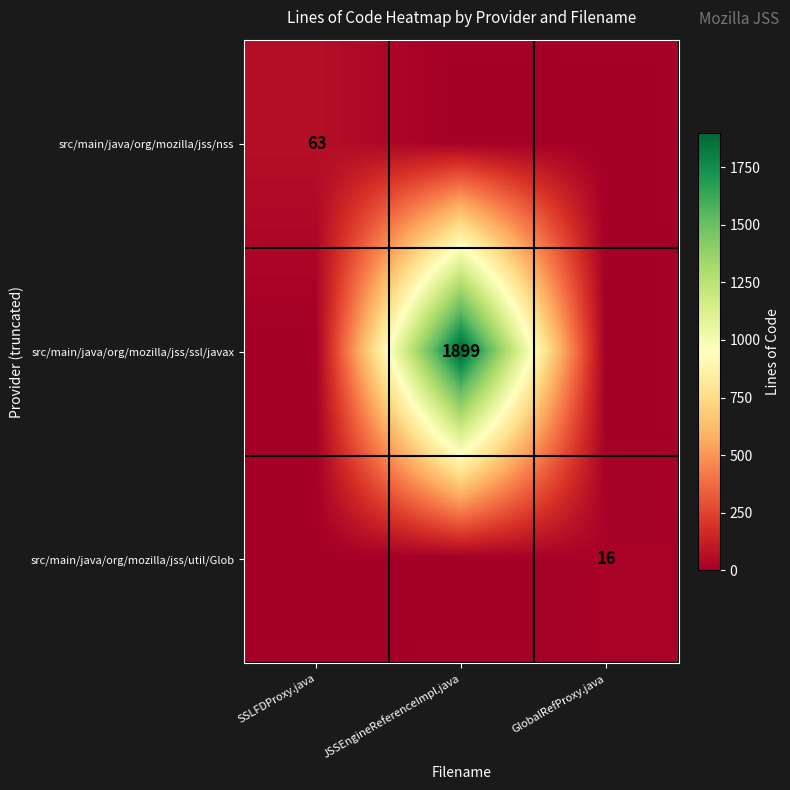

At how many categories does at least one series exceed 758?

1